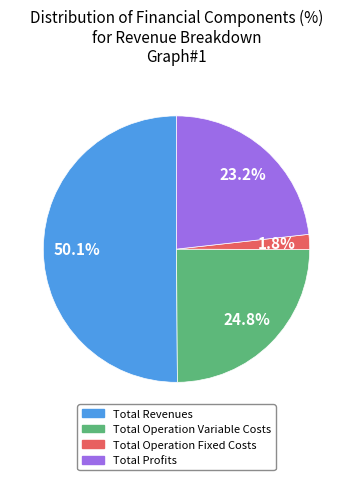

Does Total Operation Variable Costs represent more than half of the total?

No